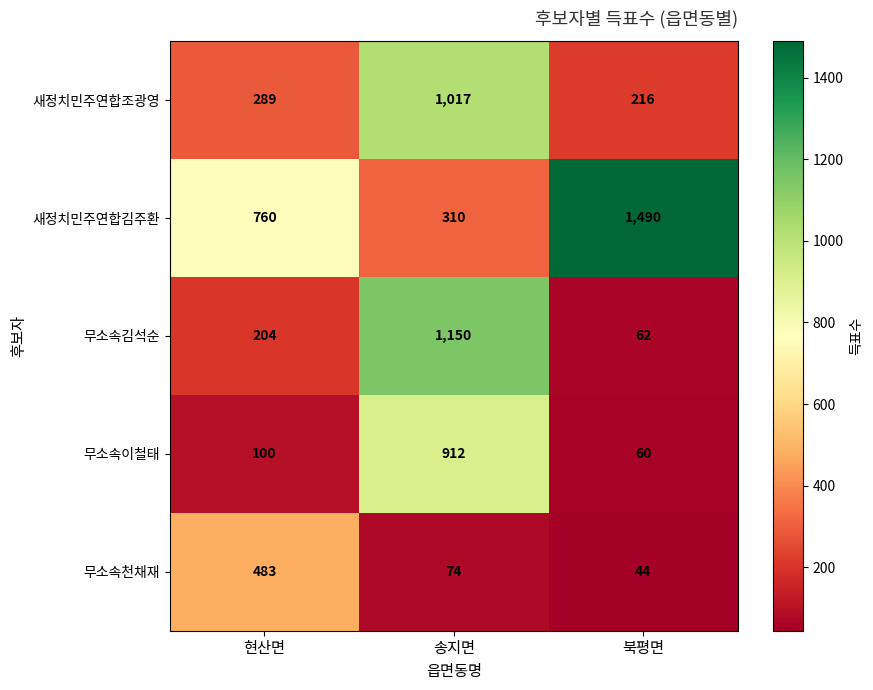

Which series has the largest total across all categories?

새정치민주연합김주환